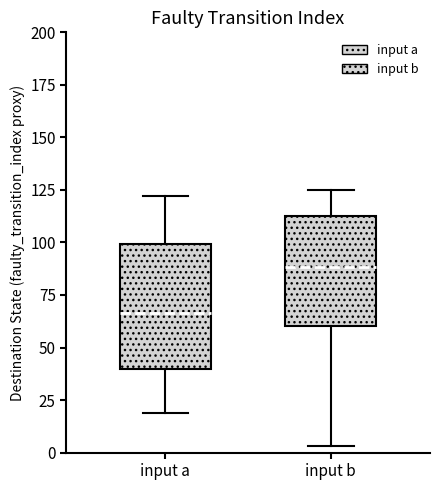

Where does the upper whisker of the box for input b end on the y-axis? The values are not printed on the chart, so give them approximately, as read against the axis.

125